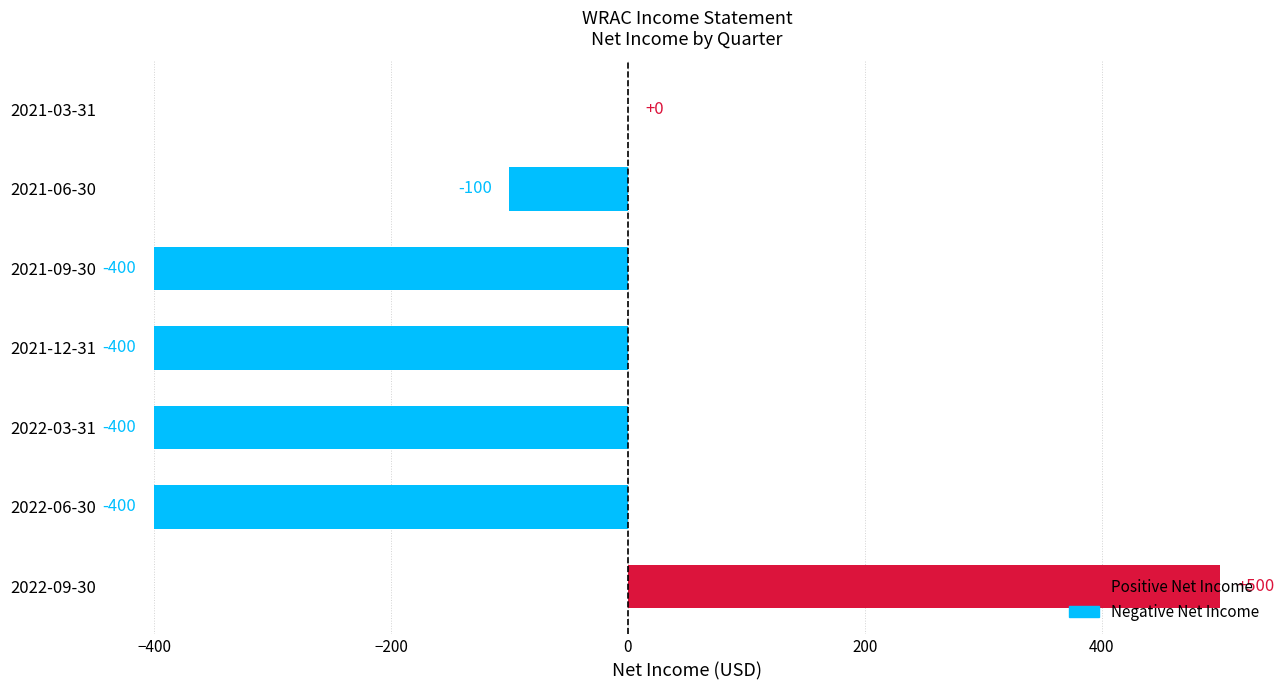

Which has a higher value, 2021-06-30 or 2021-09-30?

2021-06-30